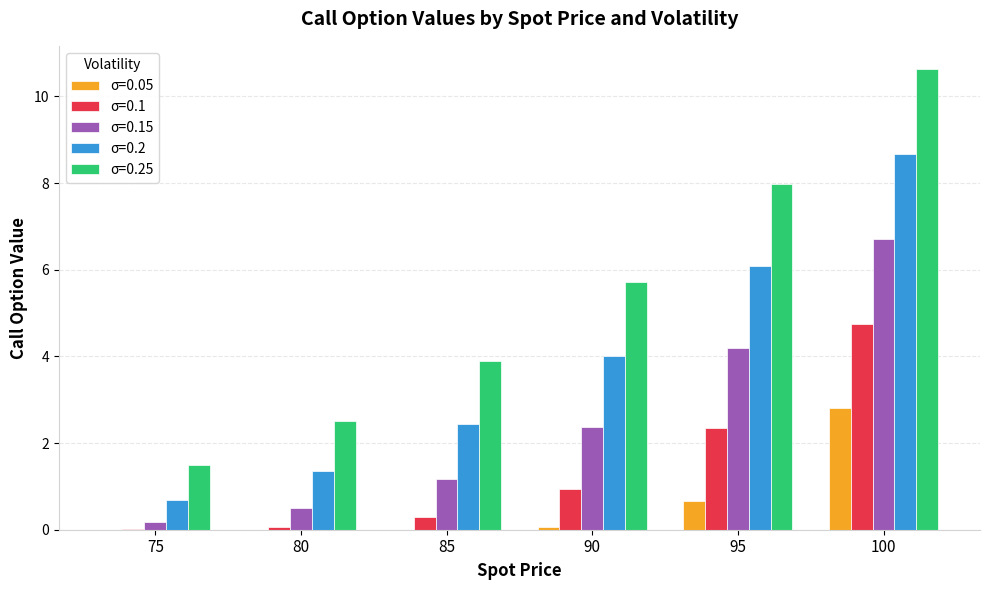

What is the sum of all σ=0.05 values?

3.5